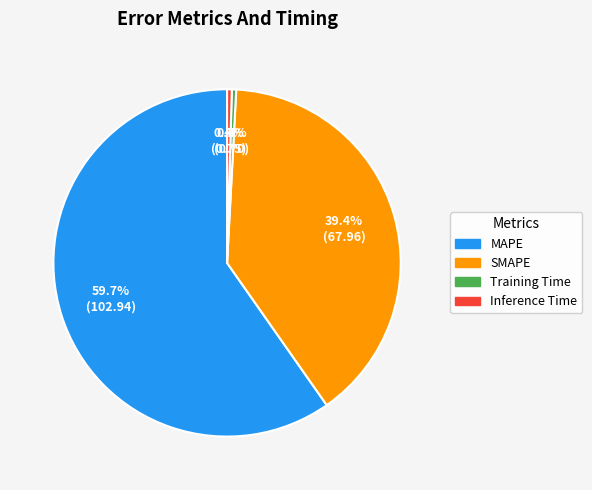

Which category has the biggest portion of the pie?

MAPE